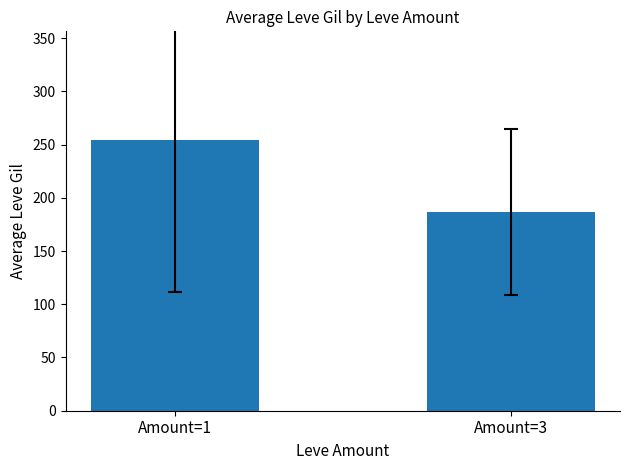

What is the difference between the values at Amount=1 and Amount=3?

68.0